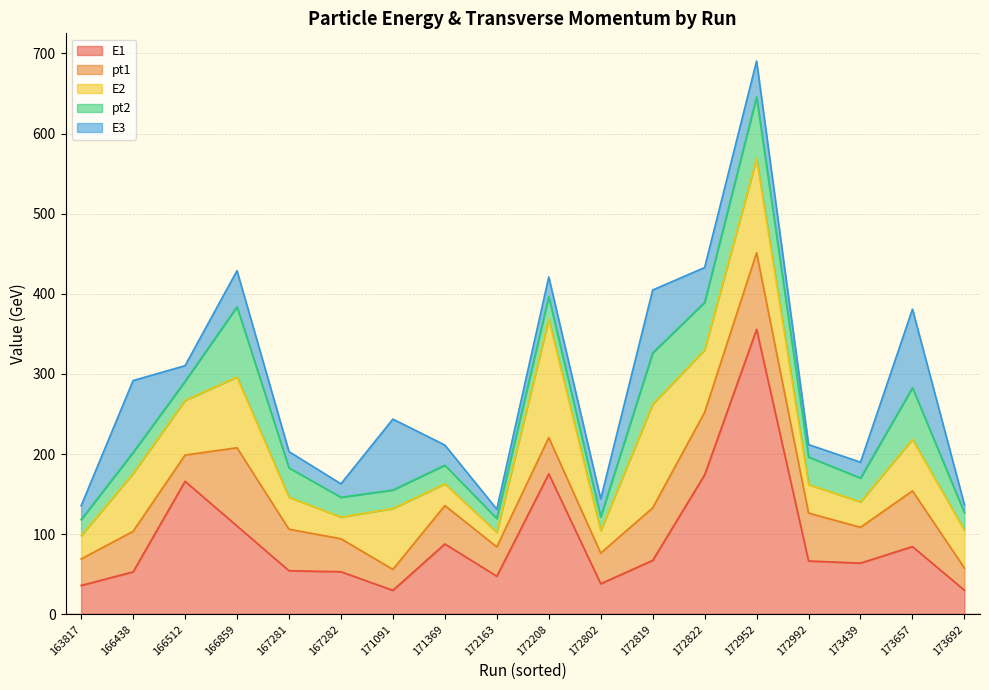

Between 172208 and 166438, which is larger?

172208